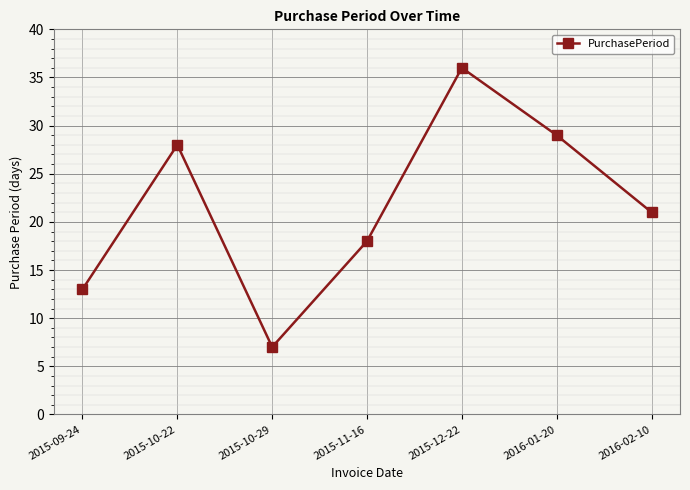

How many lines are shown in the chart?

1